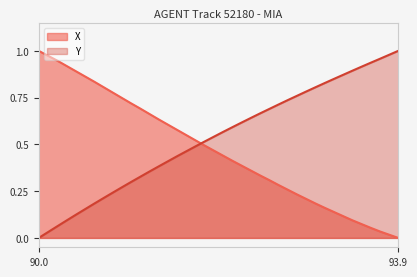

How many lines are shown in the chart?

2